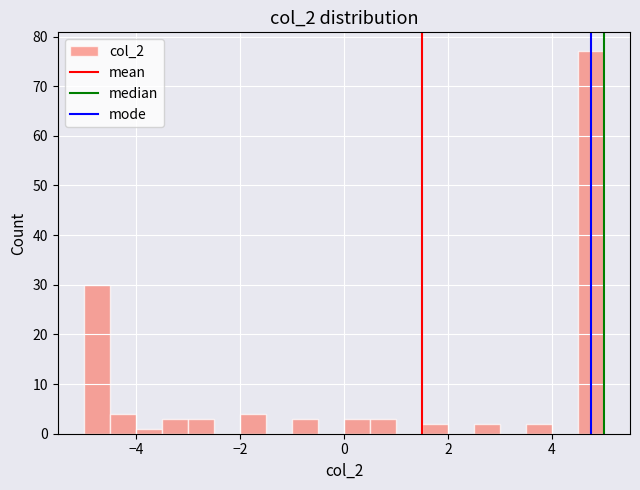

Read against the x-axis, roughly where is the centre of the tallest bar?

4.8